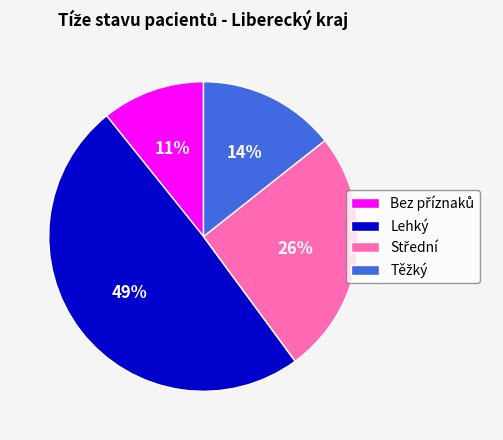

To the nearest percent, what is the average slice percentage?

25%